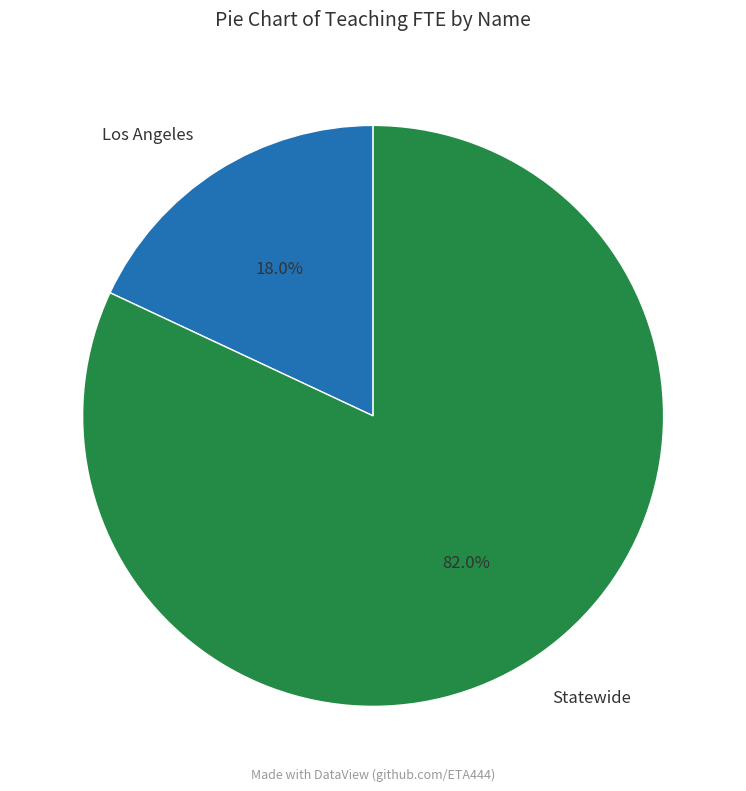

Combined, what portion of the pie is Statewide and Los Angeles?

100.0%